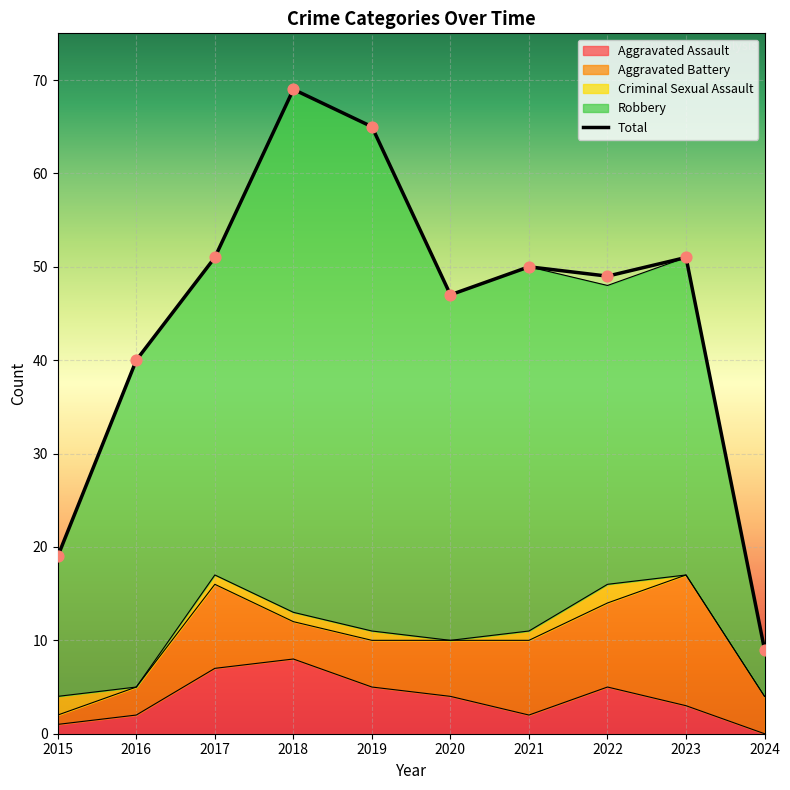

At which category is the sum across all series the highest?

2018